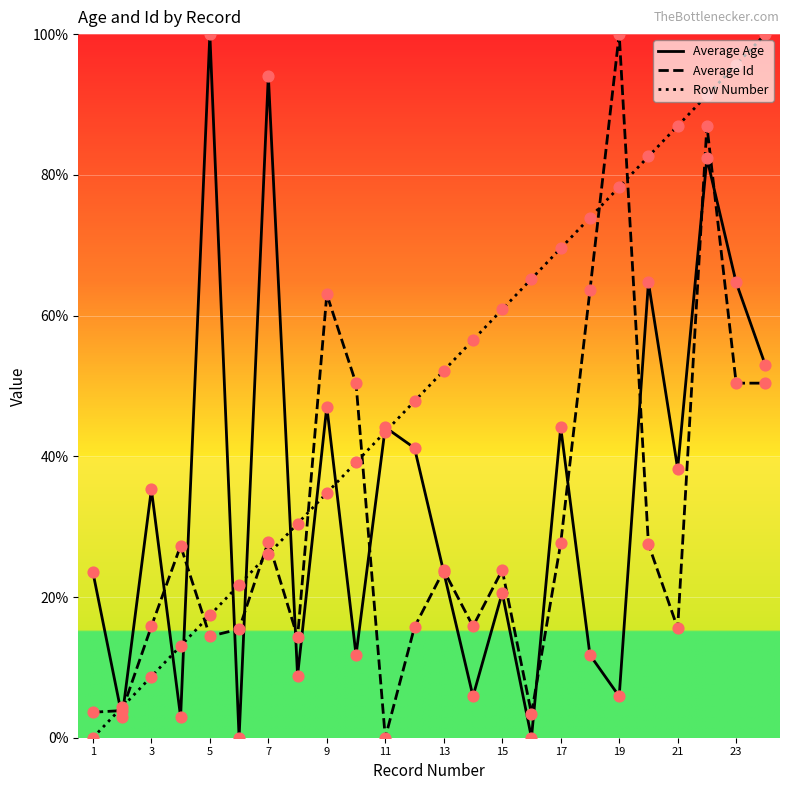

What are all the series names shown in the legend?

Average Age, Average Id, Row Number